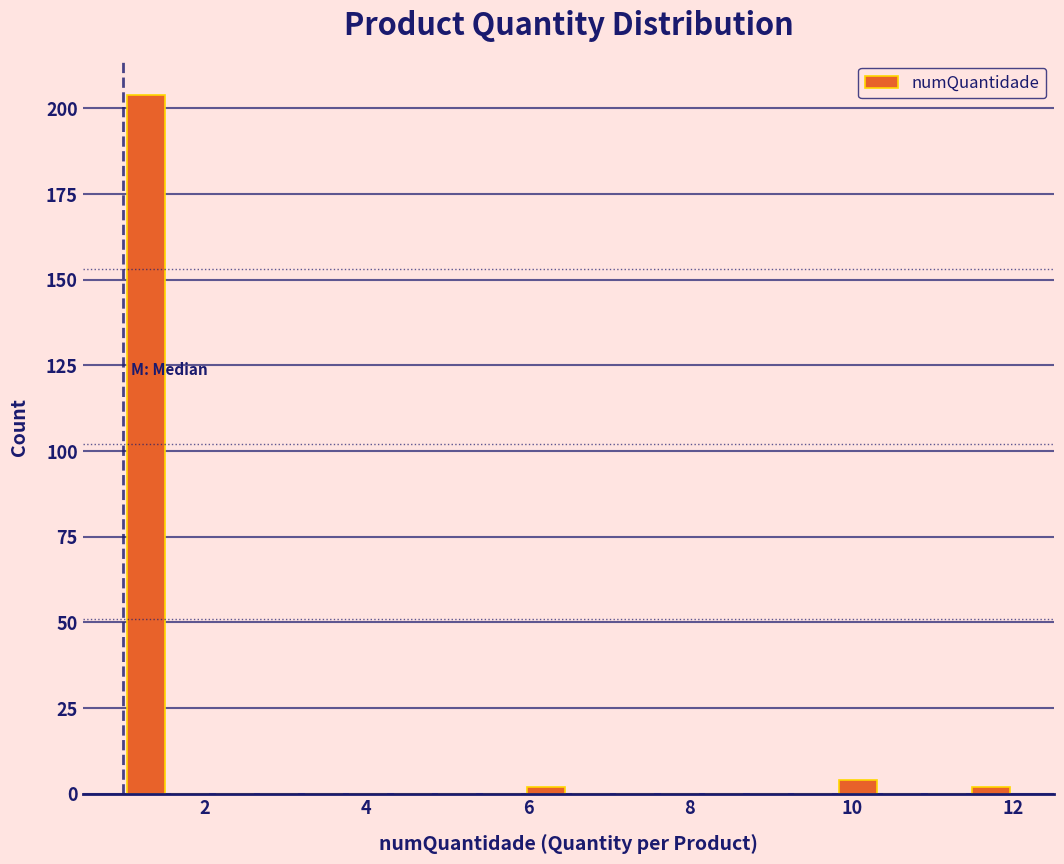

Read against the x-axis, roughly where is the centre of the tallest bar?

1.2